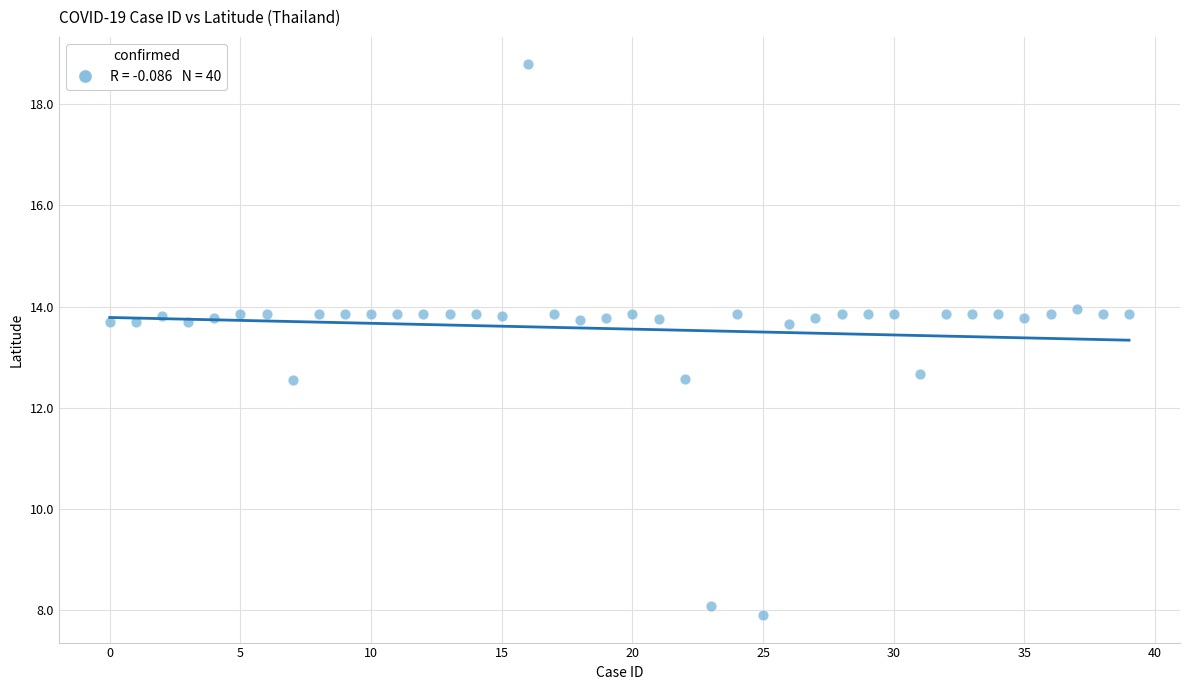

What is the range of Y values (max minus min)?

10.9